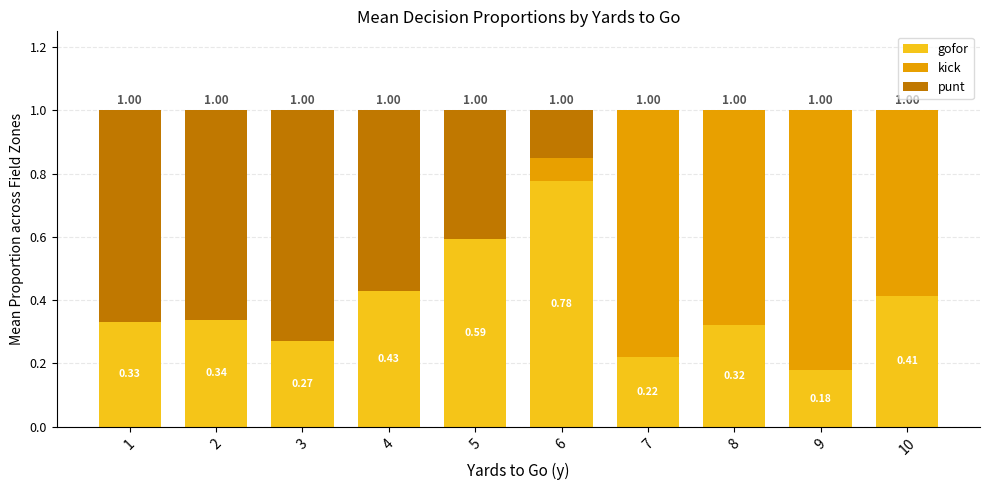

How many distinct data groups are displayed?

3